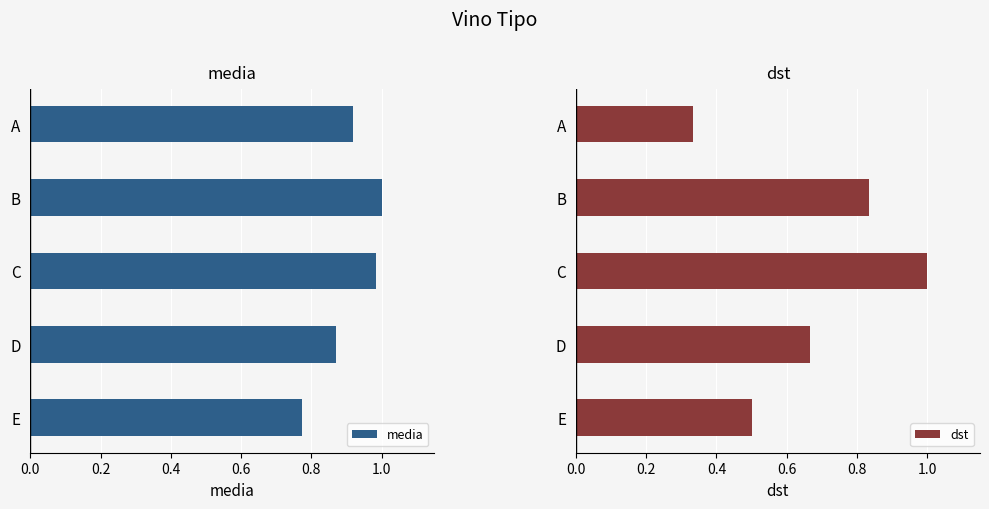

The media series shows 1.2 at D. True or false?

False